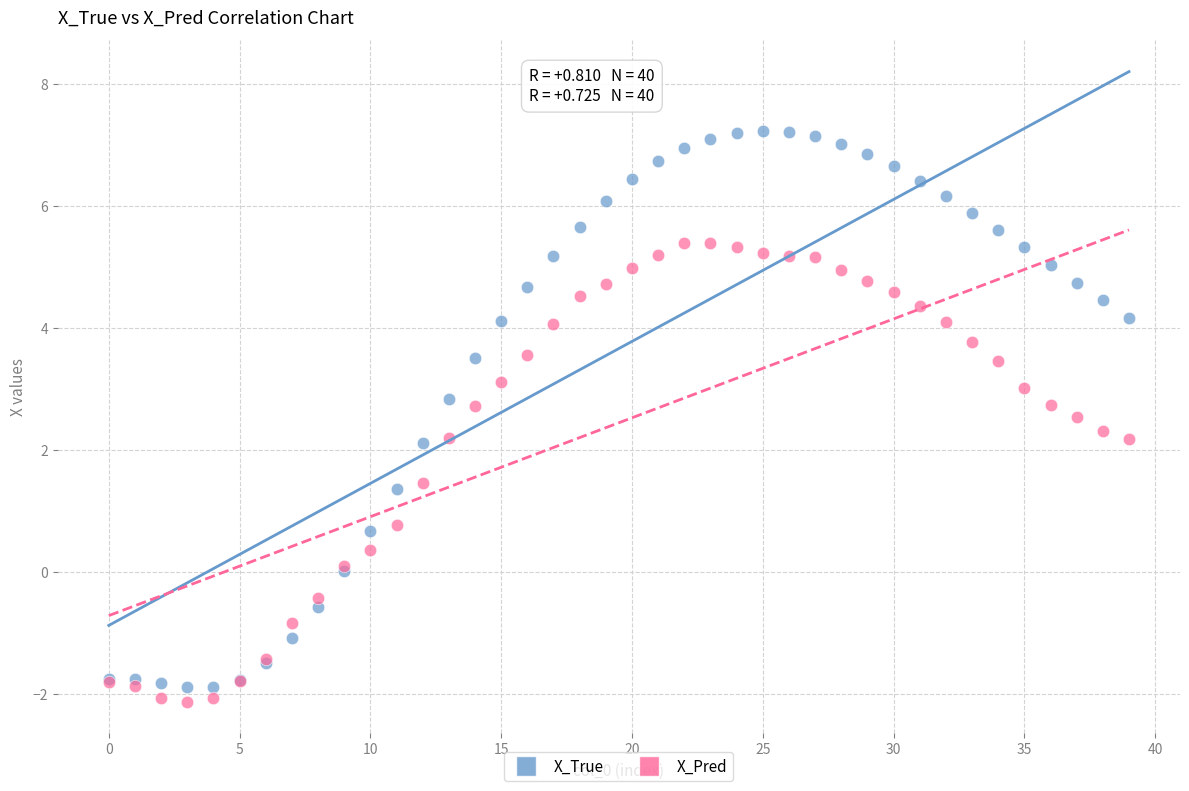

Which series has the largest Y range (max minus min)?

X_True